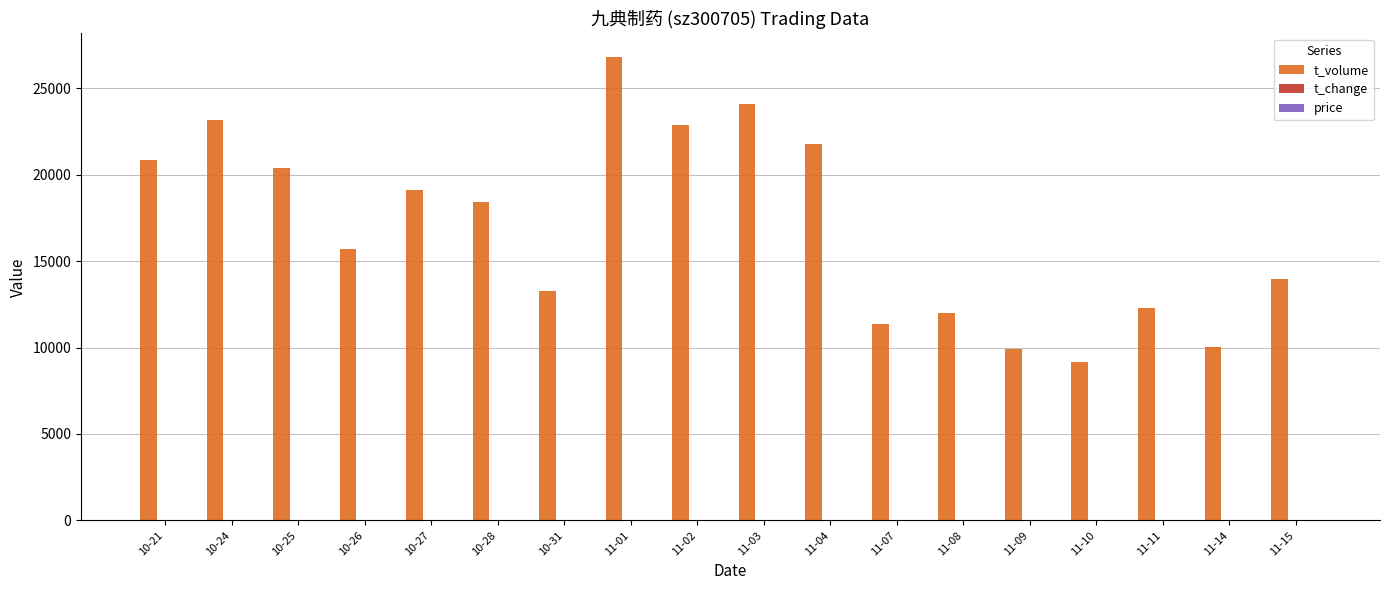

The value of t_volume at 10-28 is 18399.0. True or false?

True